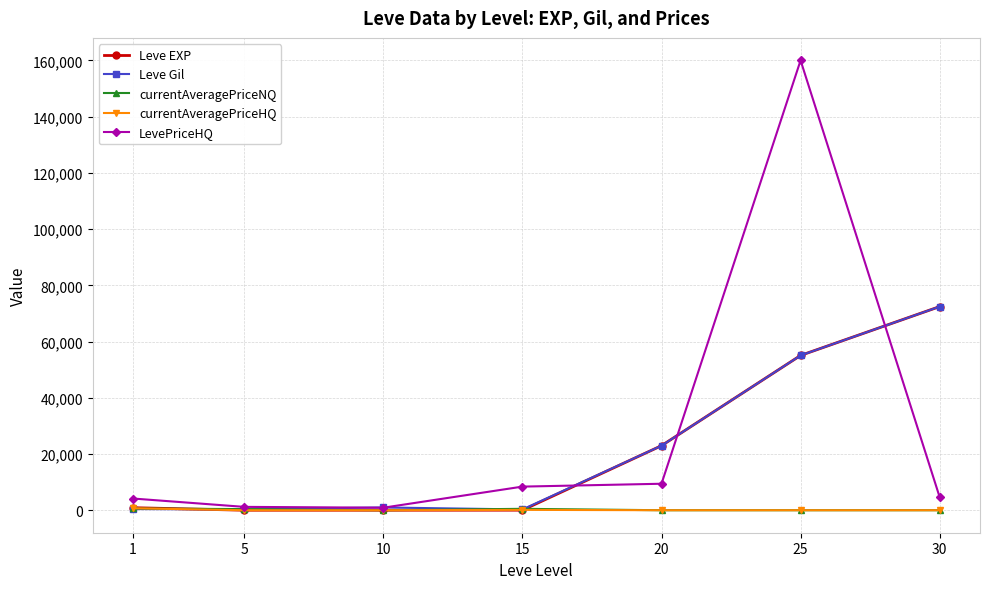

At which category is the sum across all series the highest?

25